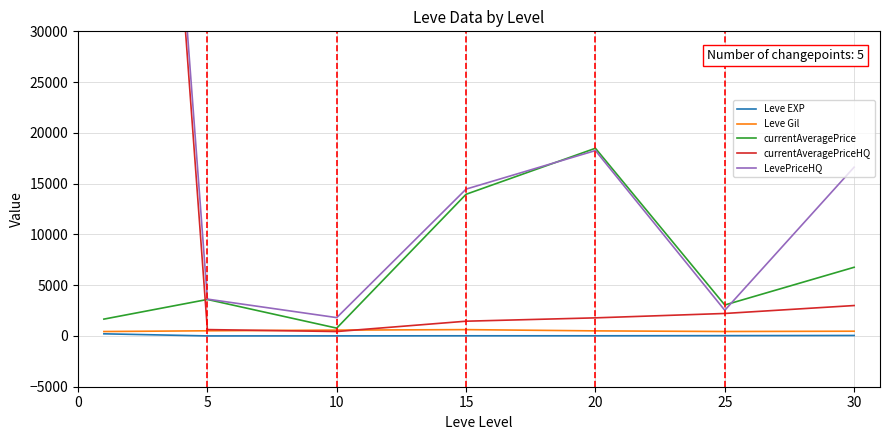

In Leve Gil, how many points are higher than both neighbors (excluding endpoints)?

1